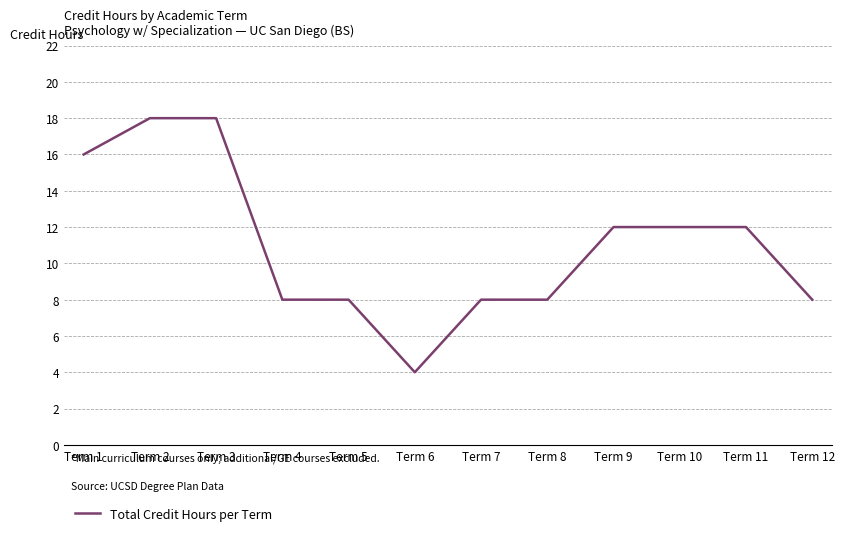

At which label does the data first exceed 12?

Term 1